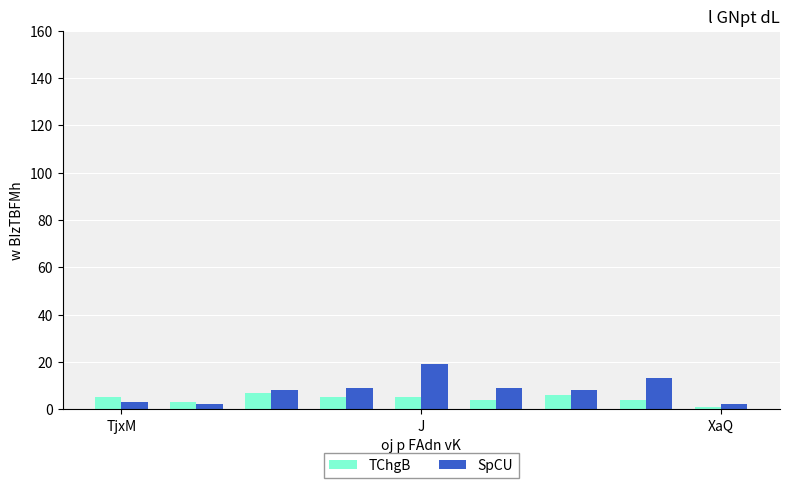

What is the value of the SpCU bar at the 1st from the left?

3